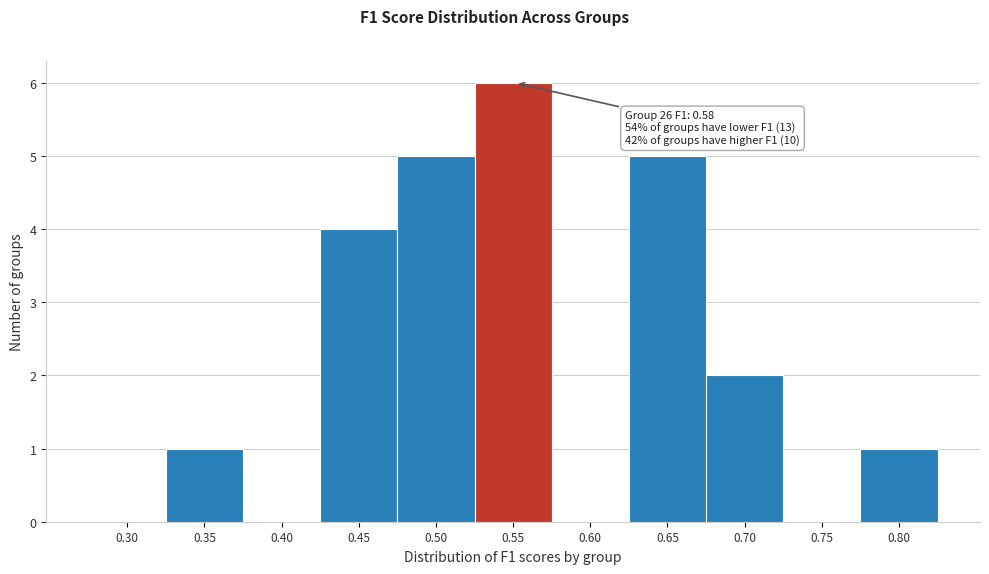

Reading left to right, extract all data points from this chart.

0.30=0	0.35=1	0.40=0	0.45=4	0.50=5	0.55=6	0.60=0	0.65=5	0.70=2	0.75=0	0.80=1